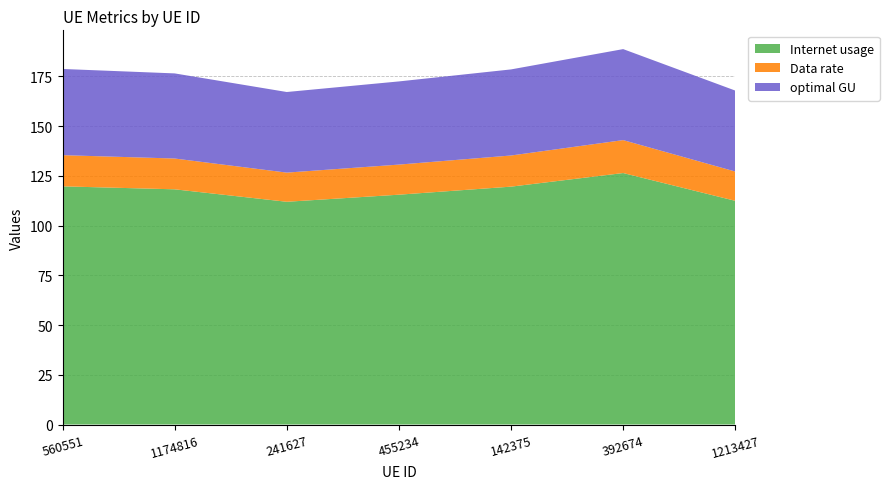

Reading left to right, list all the values displayed in this chart.

Internet usage: 560551=119.7	1174816=118.2	241627=111.9	455234=115.5	142375=119.6	392674=126.4	1213427=112.4
Data rate: 560551=15.7	1174816=15.5	241627=14.7	455234=15.1	142375=15.7	392674=16.6	1213427=14.7
optimal GU: 560551=43.3	1174816=42.8	241627=40.5	455234=41.8	142375=43.3	392674=45.7	1213427=40.7